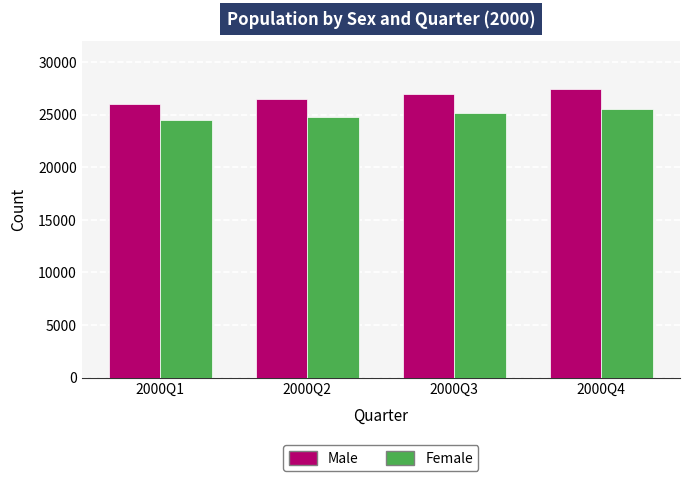

At how many categories does at least one series exceed 24560?

4